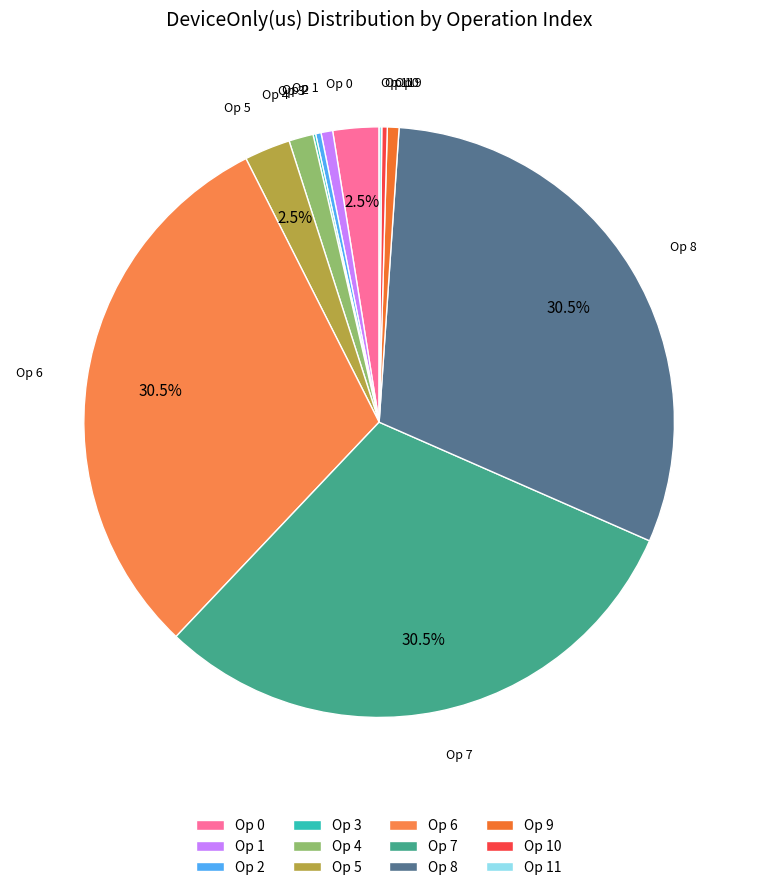

What is the ratio of the value at Op 9 to the value at Op 10?

2.1